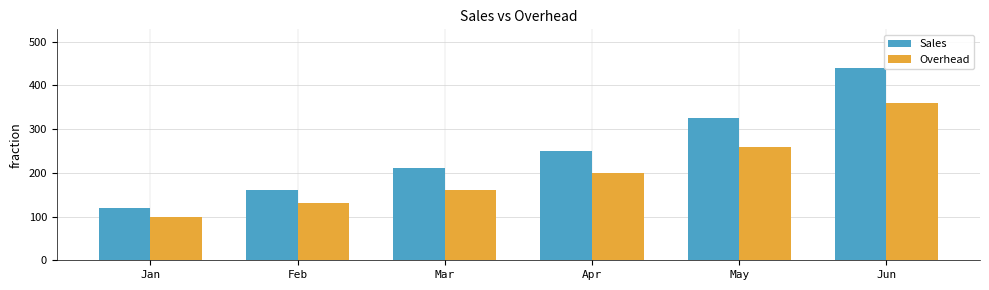

Reading left to right, extract all data points from this chart.

Sales: Jan=120	Feb=160	Mar=210	Apr=250	May=325	Jun=440
Overhead: Jan=100	Feb=130	Mar=160	Apr=200	May=260	Jun=360